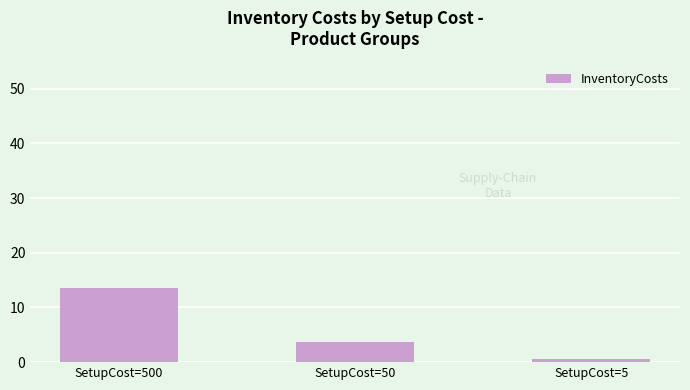

List the labels in order of value, largest first.

SetupCost=500, SetupCost=50, SetupCost=5